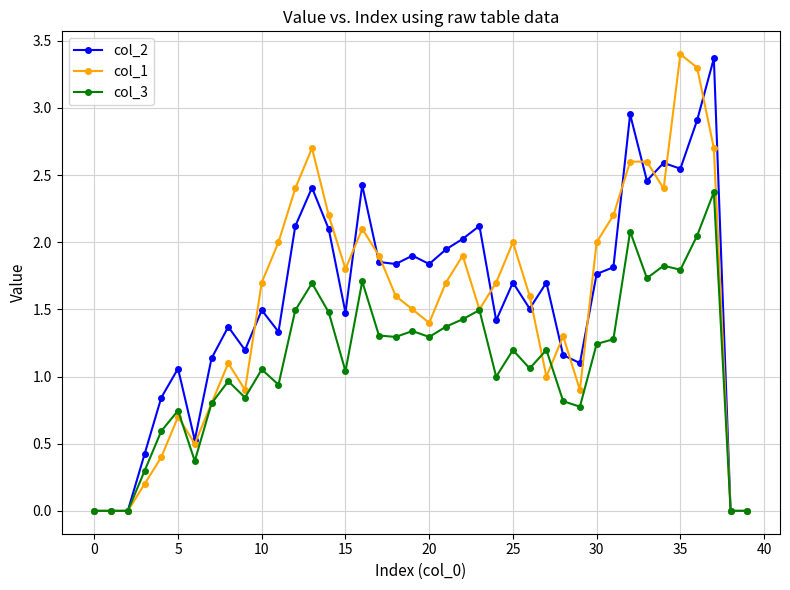

Does the chart display data point markers on the line(s)?

Yes